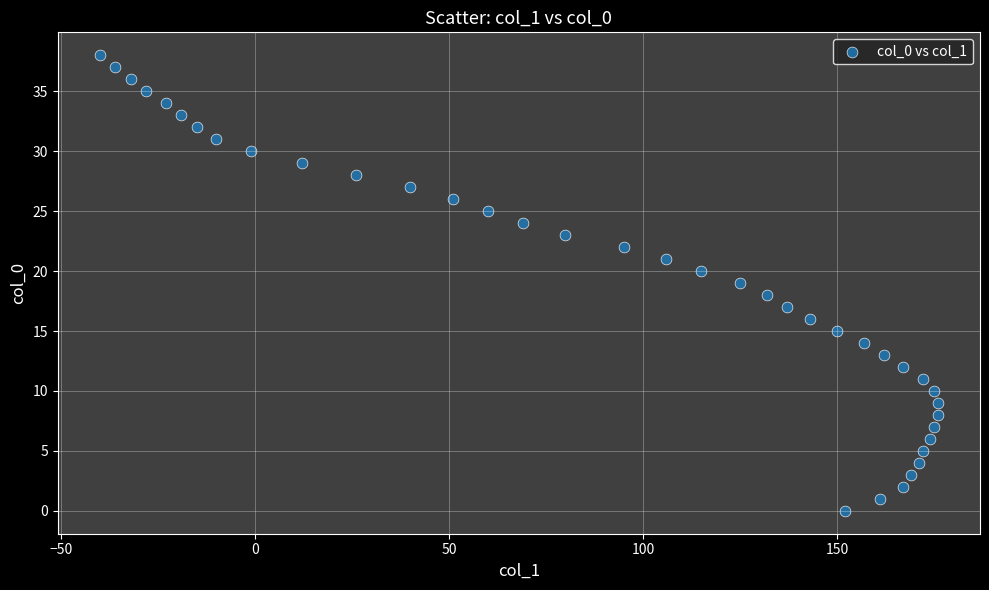

What is the range of Y values (max minus min)?

38